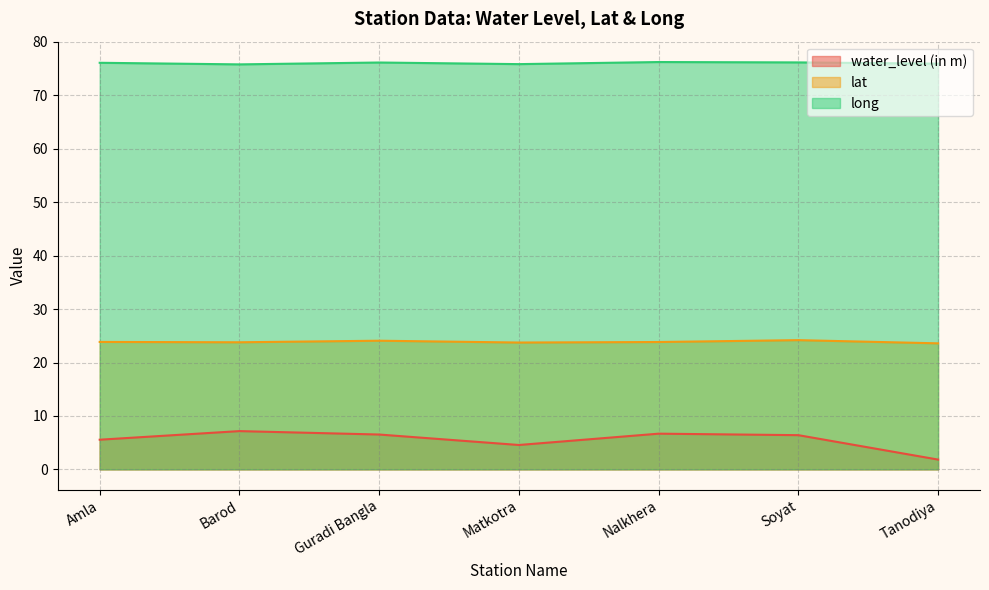

Between Guradi Bangla and Soyat, which series saw the biggest shift?

water_level (in m)